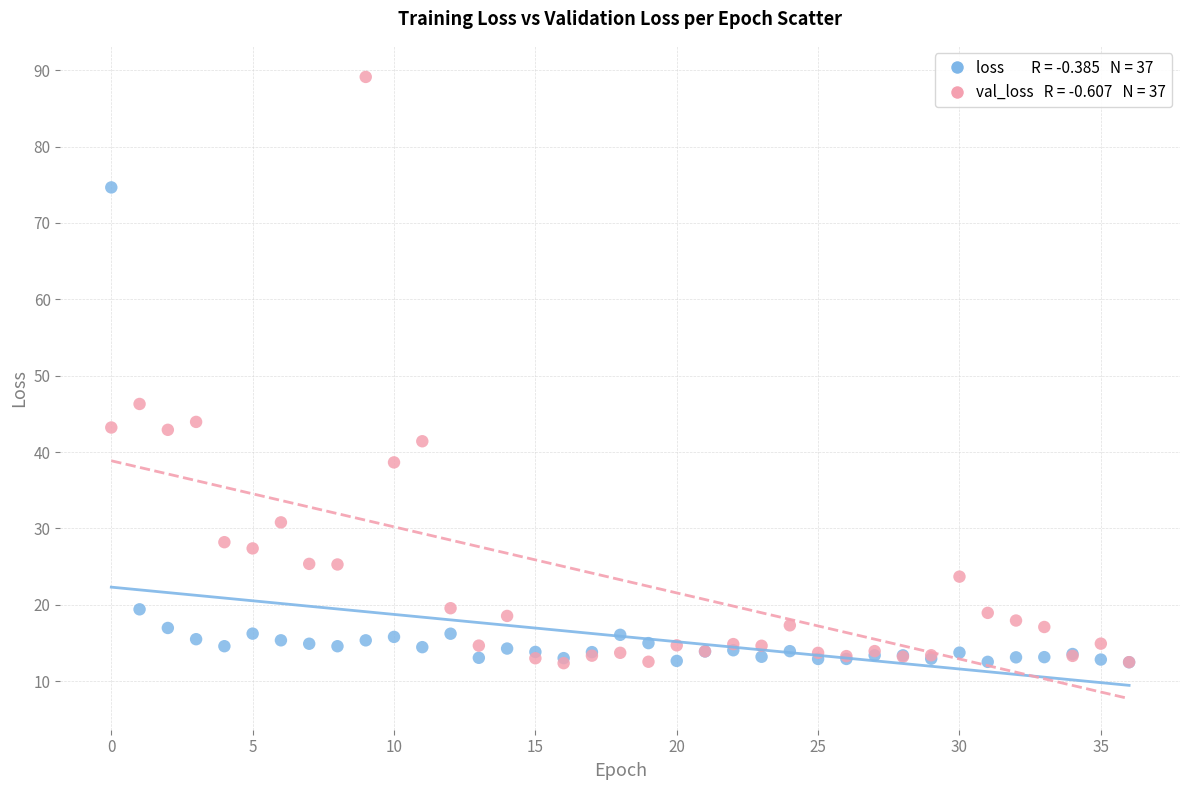

Across all series, what Y value is closest to 50?

46.3